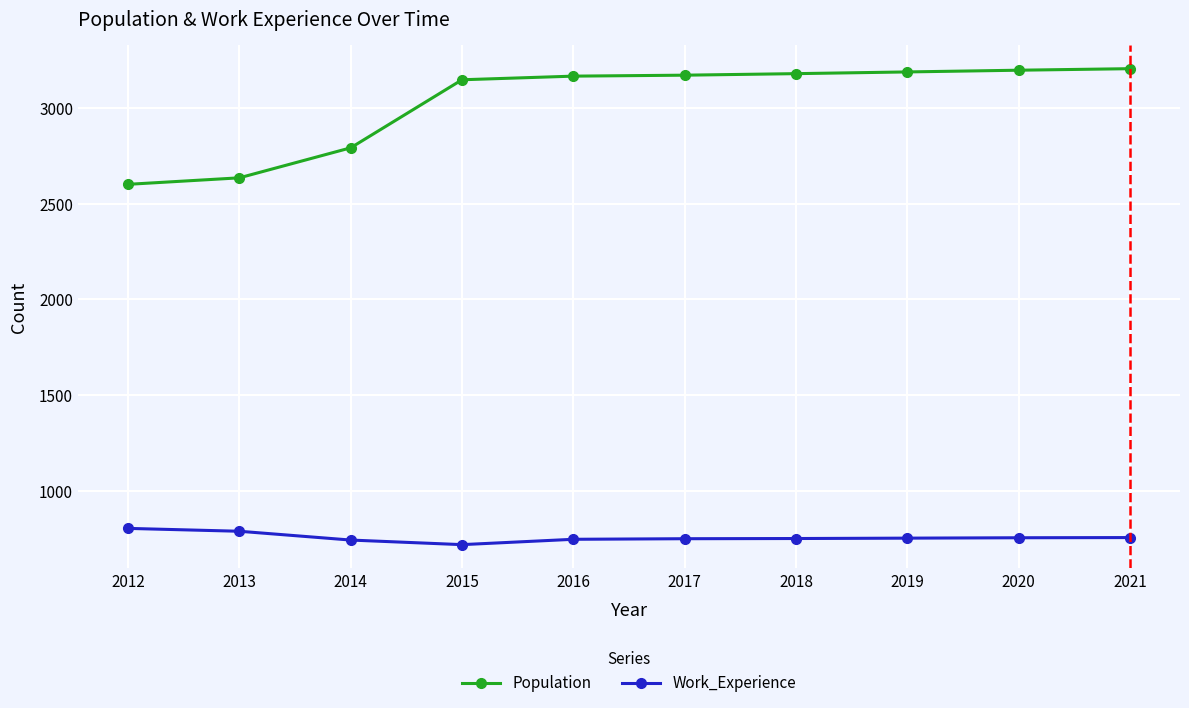

What is the difference between the Work_Experience values at 2021 and 2014?

13